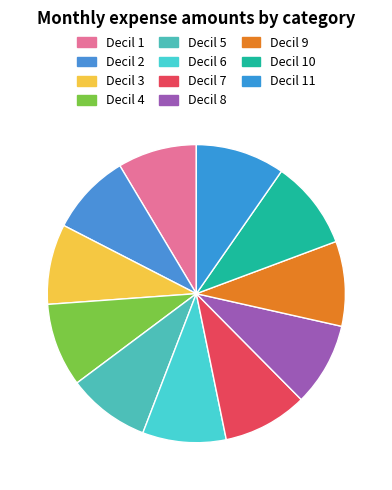

Count the number of slices in the pie.

11